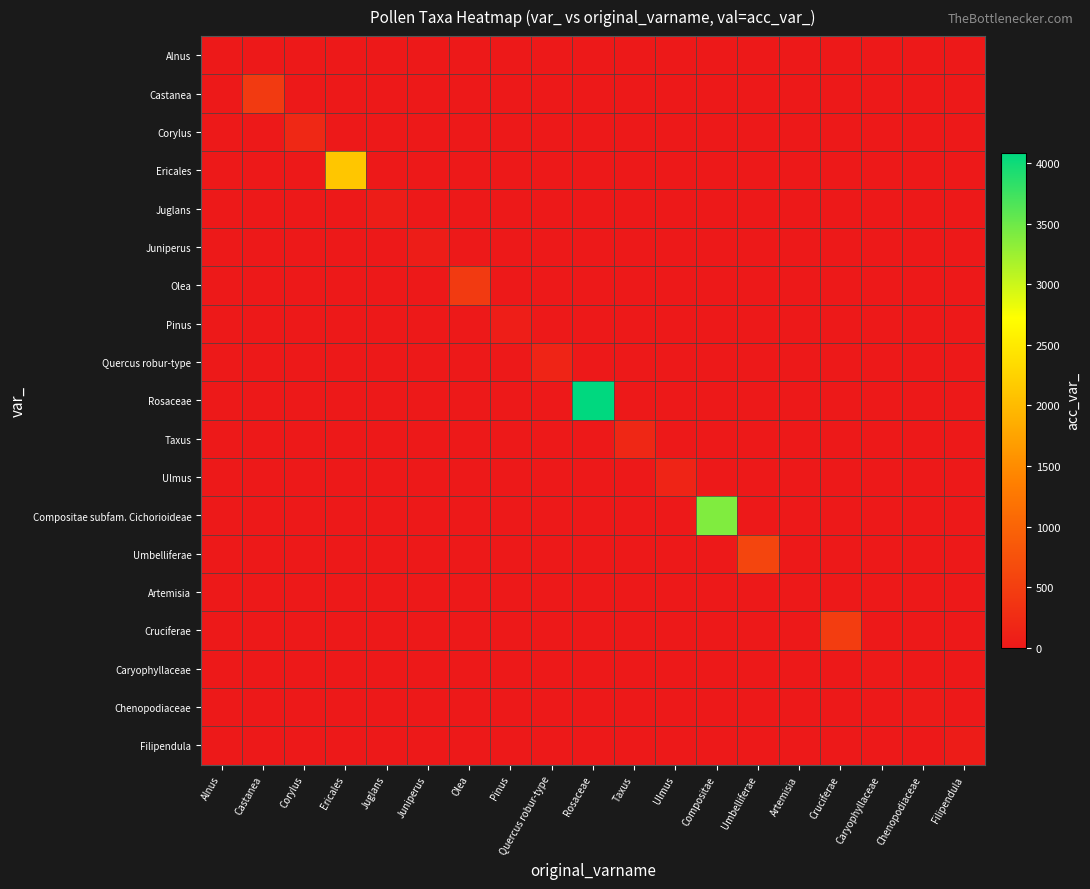

What is the spread (max minus min) of values at Olea?

442